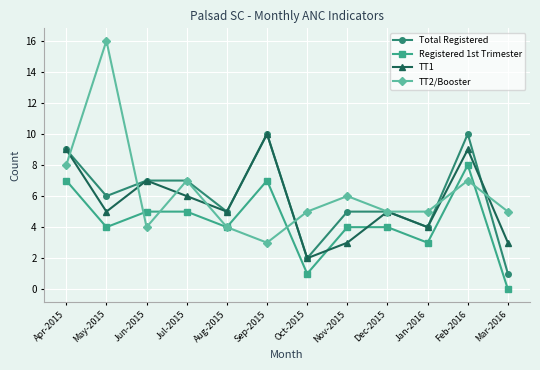

Which series ends up on top after the final intersection of TT2/Booster and Registered 1st Trimester?

TT2/Booster